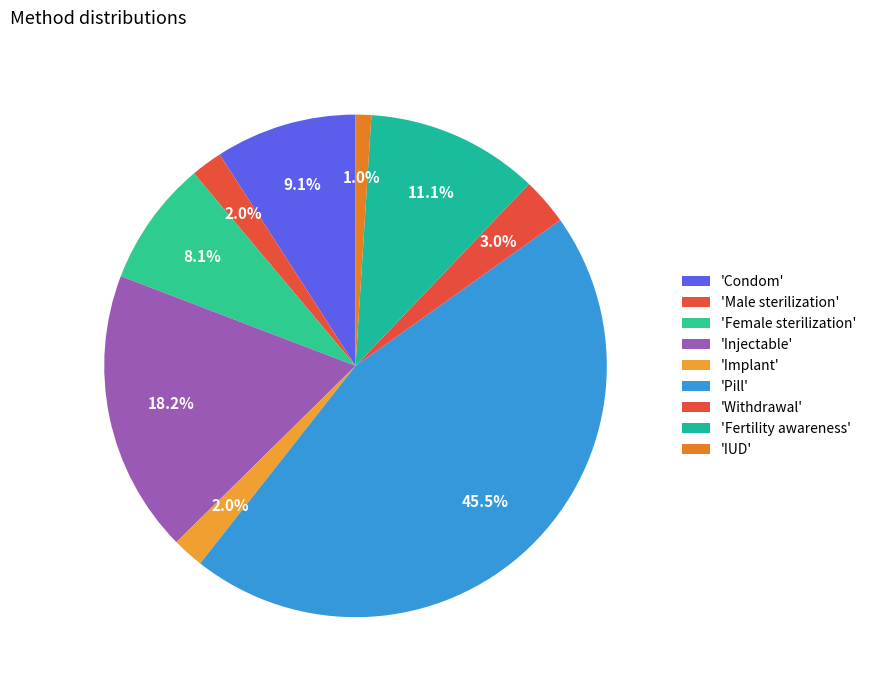

Count the number of slices in the pie.

9